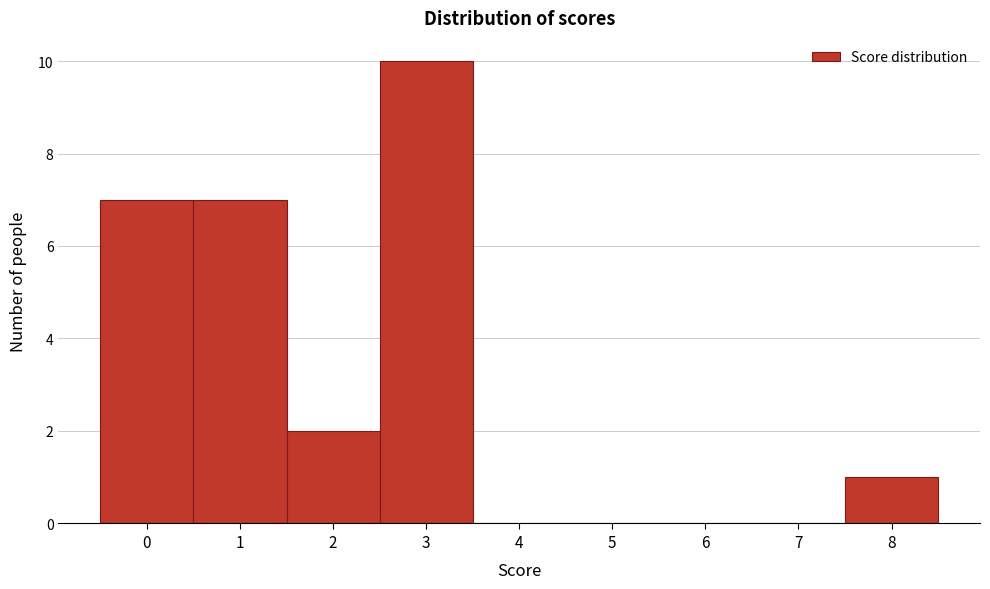

Over which range of the x-axis is the bar tallest?

2.5 to 3.5